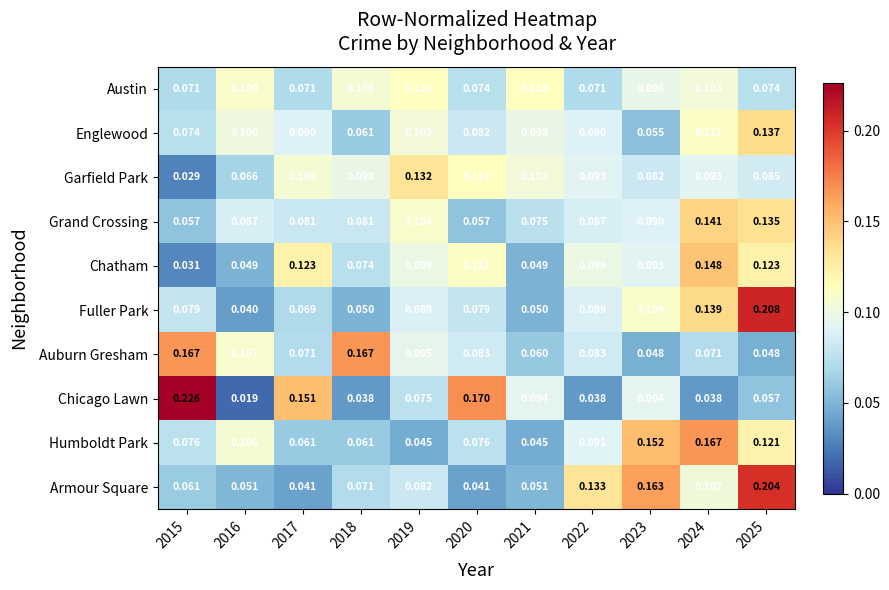

Which series changed the most between 2020 and 2025?

Armour Square